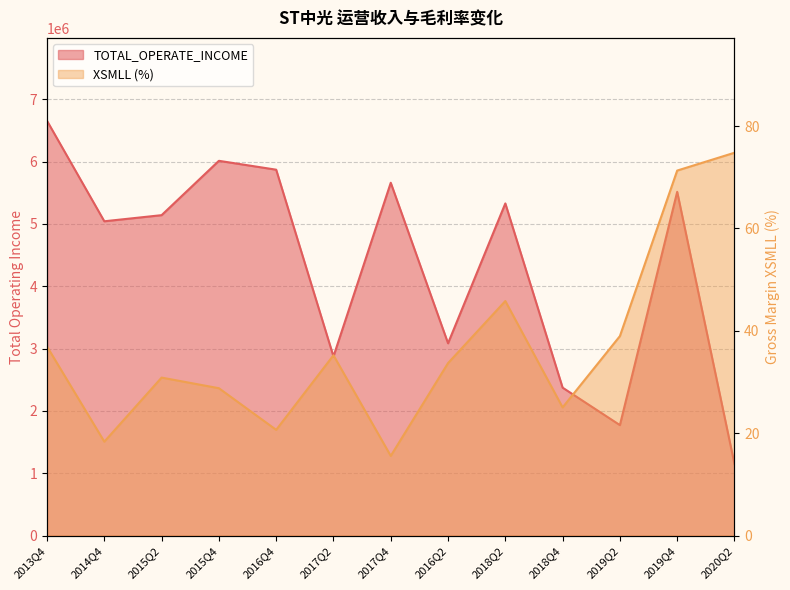

How many data points in XSMLL are above 33?

7